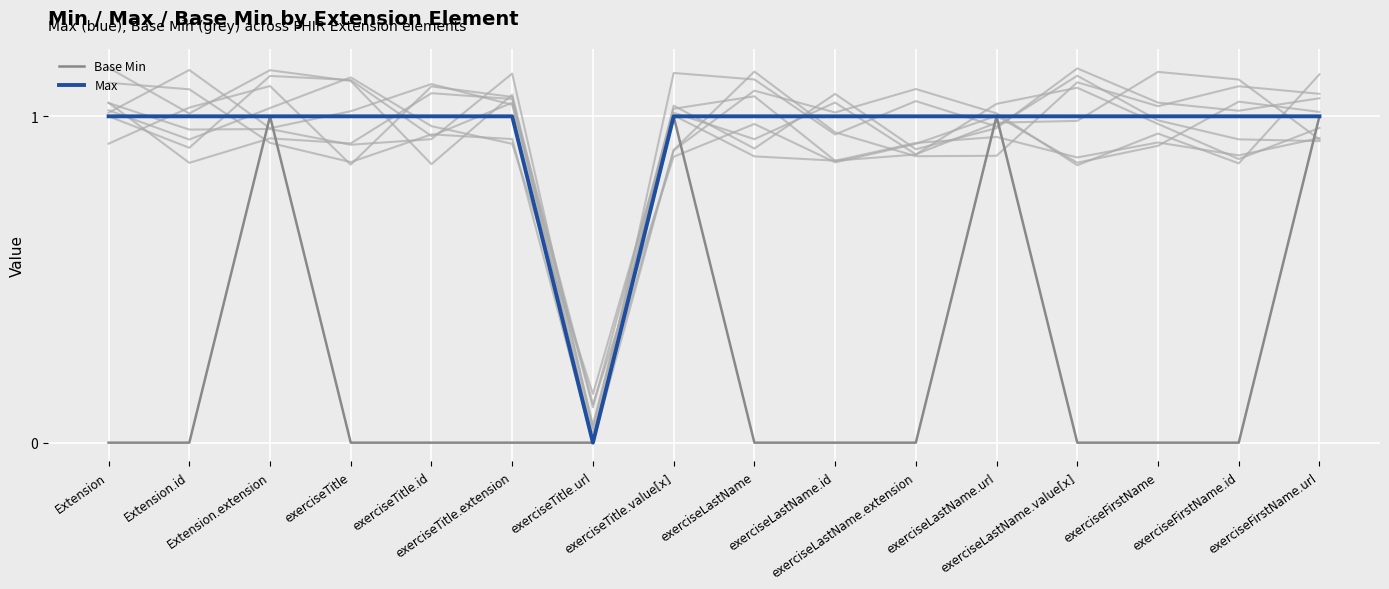

What is the difference between the highest and lowest values at exerciseTitle?

1